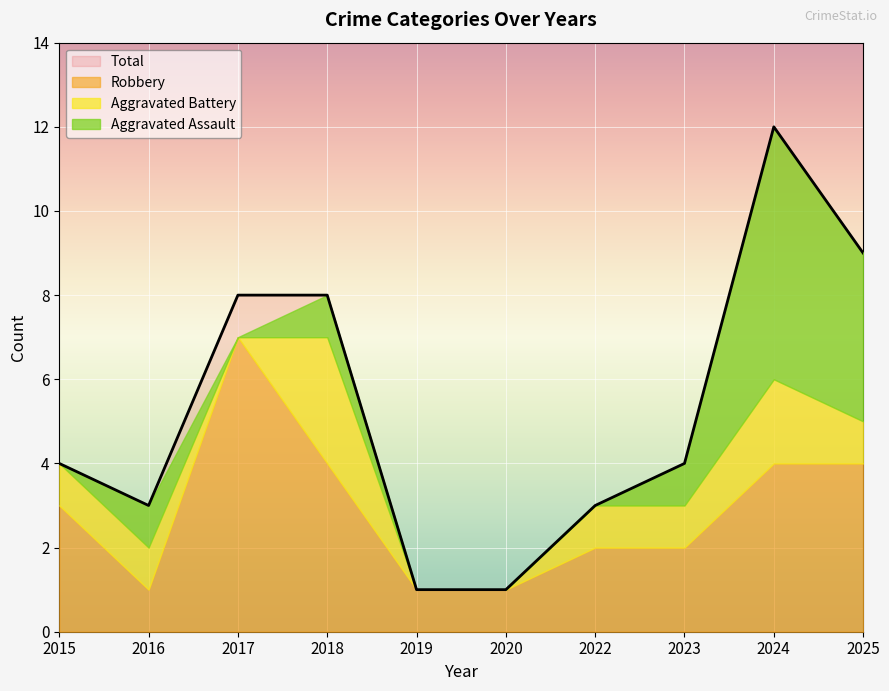

Where is Robbery nearest to the value 4?

2018